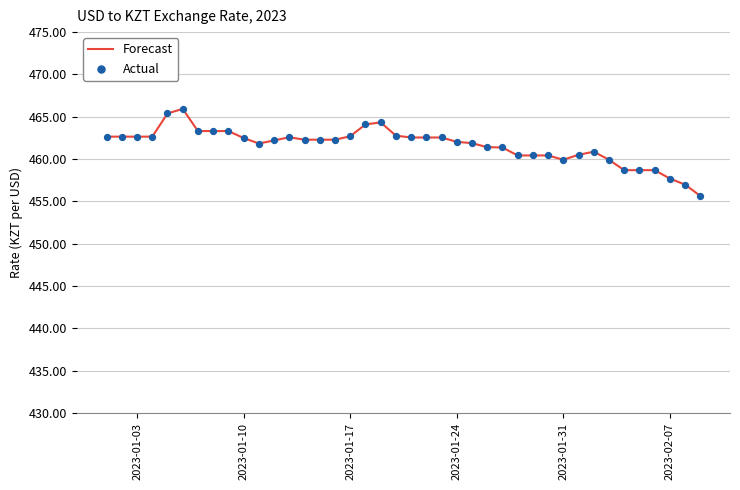

What is the maximum value shown in the chart?

465.9